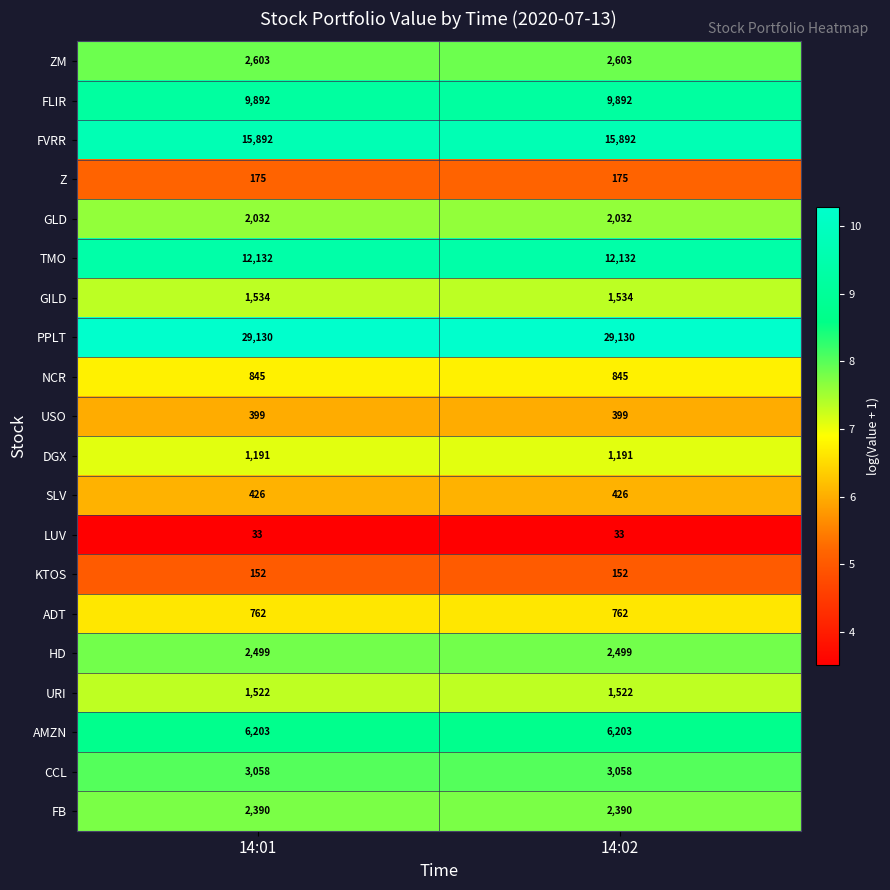

What is the approximate value of FLIR at 14:02?

9892